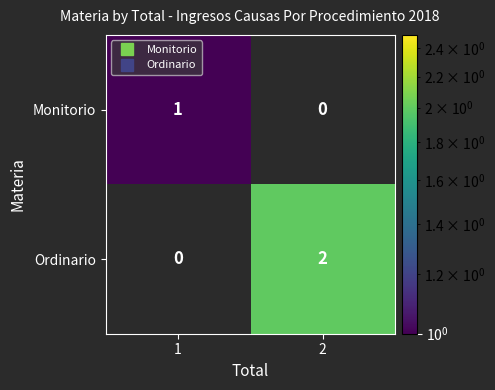

The value of Ordinario at 1 is 0. True or false?

True